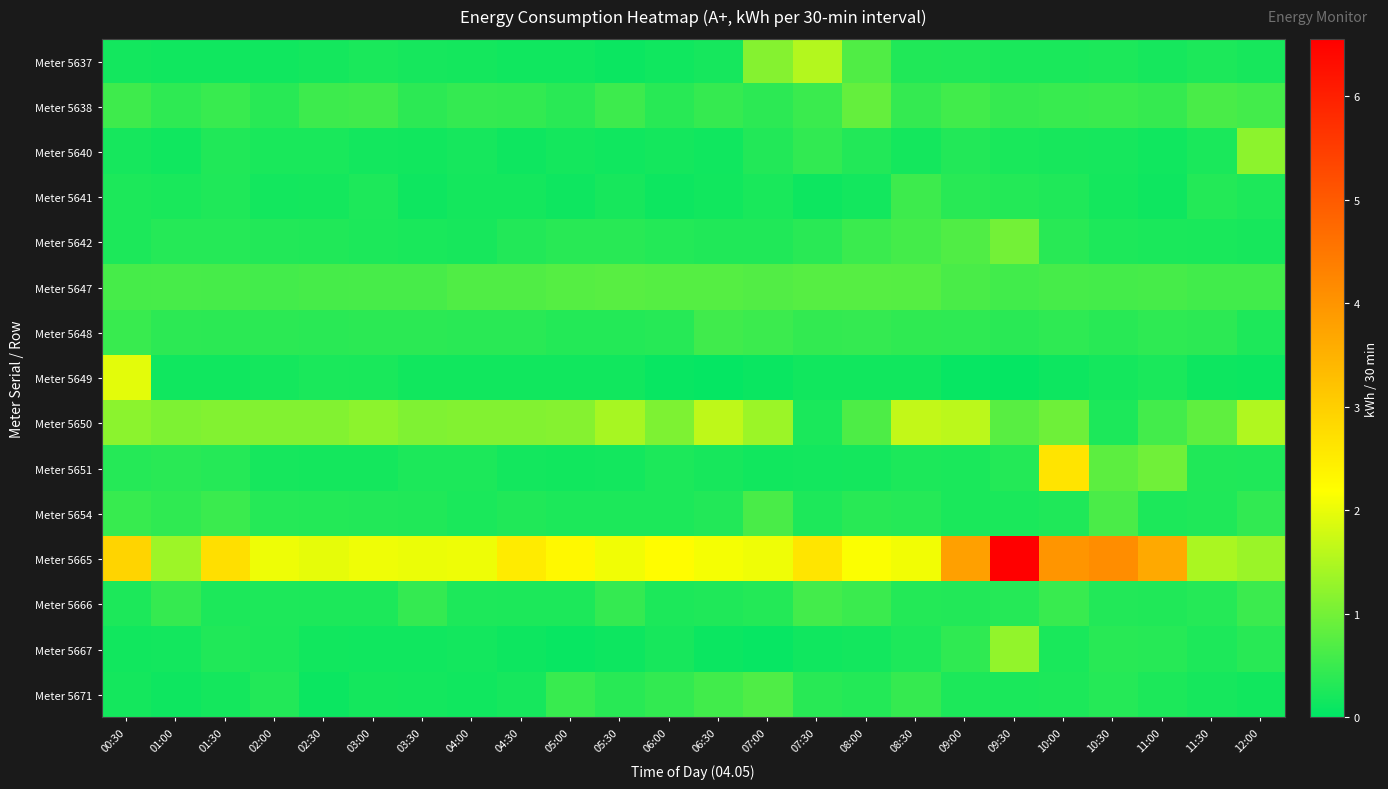

Reading right to left, list all the values displayed in this chart.

Meter 5637: 12:00=0.2	11:30=0.2	11:00=0.2	10:30=0.2	10:00=0.2	09:30=0.2	09:00=0.3	08:30=0.3	08:00=0.7	07:30=1.5	07:00=1.2	06:30=0.2	06:00=0.1	05:30=0.1	05:00=0.1	04:30=0.1	04:00=0.2	03:30=0.2	03:00=0.2	02:30=0.2	02:00=0.1	01:30=0.1	01:00=0.2	00:30=0.2
Meter 5638: 12:00=0.6	11:30=0.6	11:00=0.5	10:30=0.5	10:00=0.5	09:30=0.5	09:00=0.6	08:30=0.5	08:00=0.9	07:30=0.5	07:00=0.4	06:30=0.5	06:00=0.4	05:30=0.5	05:00=0.4	04:30=0.4	04:00=0.5	03:30=0.4	03:00=0.6	02:30=0.5	02:00=0.3	01:30=0.5	01:00=0.4	00:30=0.5
Meter 5640: 12:00=1.2	11:30=0.2	11:00=0.2	10:30=0.2	10:00=0.2	09:30=0.2	09:00=0.3	08:30=0.2	08:00=0.3	07:30=0.4	07:00=0.3	06:30=0.2	06:00=0.2	05:30=0.1	05:00=0.2	04:30=0.1	04:00=0.2	03:30=0.2	03:00=0.2	02:30=0.2	02:00=0.2	01:30=0.3	01:00=0.2	00:30=0.2
Meter 5641: 12:00=0.3	11:30=0.3	11:00=0.1	10:30=0.2	10:00=0.3	09:30=0.3	09:00=0.3	08:30=0.5	08:00=0.2	07:30=0.1	07:00=0.2	06:30=0.2	06:00=0.1	05:30=0.2	05:00=0.1	04:30=0.2	04:00=0.2	03:30=0.1	03:00=0.3	02:30=0.2	02:00=0.2	01:30=0.3	01:00=0.2	00:30=0.2
Meter 5642: 12:00=0.2	11:30=0.2	11:00=0.2	10:30=0.3	10:00=0.3	09:30=1.0	09:00=0.7	08:30=0.6	08:00=0.5	07:30=0.4	07:00=0.3	06:30=0.3	06:00=0.3	05:30=0.3	05:00=0.4	04:30=0.3	04:00=0.2	03:30=0.2	03:00=0.3	02:30=0.3	02:00=0.3	01:30=0.3	01:00=0.3	00:30=0.3
Meter 5647: 12:00=0.6	11:30=0.6	11:00=0.6	10:30=0.6	10:00=0.6	09:30=0.6	09:00=0.6	08:30=0.7	08:00=0.8	07:30=0.7	07:00=0.7	06:30=0.7	06:00=0.7	05:30=0.8	05:00=0.7	04:30=0.7	04:00=0.7	03:30=0.6	03:00=0.6	02:30=0.6	02:00=0.6	01:30=0.6	01:00=0.6	00:30=0.6
Meter 5648: 12:00=0.3	11:30=0.4	11:00=0.4	10:30=0.4	10:00=0.4	09:30=0.4	09:00=0.4	08:30=0.4	08:00=0.5	07:30=0.4	07:00=0.5	06:30=0.6	06:00=0.3	05:30=0.3	05:00=0.3	04:30=0.4	04:00=0.4	03:30=0.4	03:00=0.4	02:30=0.4	02:00=0.4	01:30=0.4	01:00=0.4	00:30=0.5
Meter 5649: 12:00=0.1	11:30=0.1	11:00=0.2	10:30=0.2	10:00=0.1	09:30=0.1	09:00=0.1	08:30=0.2	08:00=0.2	07:30=0.2	07:00=0.1	06:30=0.1	06:00=0.1	05:30=0.2	05:00=0.2	04:30=0.2	04:00=0.2	03:30=0.2	03:00=0.2	02:30=0.2	02:00=0.2	01:30=0.1	01:00=0.1	00:30=2.0
Meter 5650: 12:00=1.5	11:30=0.8	11:00=0.6	10:30=0.3	10:00=1.0	09:30=0.8	09:00=1.6	08:30=1.7	08:00=0.7	07:30=0.2	07:00=1.3	06:30=1.6	06:00=1.1	05:30=1.4	05:00=1.1	04:30=1.1	04:00=1.1	03:30=1.1	03:00=1.2	02:30=1.1	02:00=1.1	01:30=1.1	01:00=1.1	00:30=1.2
Meter 5651: 12:00=0.3	11:30=0.3	11:00=1.0	10:30=0.8	10:00=2.6	09:30=0.3	09:00=0.2	08:30=0.2	08:00=0.2	07:30=0.2	07:00=0.2	06:30=0.2	06:00=0.2	05:30=0.2	05:00=0.2	04:30=0.2	04:00=0.2	03:30=0.2	03:00=0.2	02:30=0.2	02:00=0.2	01:30=0.3	01:00=0.4	00:30=0.3
Meter 5654: 12:00=0.4	11:30=0.3	11:00=0.2	10:30=0.6	10:00=0.3	09:30=0.2	09:00=0.2	08:30=0.3	08:00=0.3	07:30=0.3	07:00=0.6	06:30=0.3	06:00=0.3	05:30=0.3	05:00=0.3	04:30=0.3	04:00=0.2	03:30=0.3	03:00=0.3	02:30=0.3	02:00=0.3	01:30=0.5	01:00=0.4	00:30=0.5
Meter 5665: 12:00=1.3	11:30=1.5	11:00=3.7	10:30=4.1	10:00=4.0	09:30=6.6	09:00=3.8	08:30=2.1	08:00=2.2	07:30=2.6	07:00=2.1	06:30=2.1	06:00=2.2	05:30=2.1	05:00=2.3	04:30=2.5	04:00=2.0	03:30=2.0	03:00=2.1	02:30=2.0	02:00=2.0	01:30=2.7	01:00=1.3	00:30=2.9
Meter 5666: 12:00=0.5	11:30=0.3	11:00=0.3	10:30=0.3	10:00=0.5	09:30=0.3	09:00=0.3	08:30=0.3	08:00=0.5	07:30=0.6	07:00=0.3	06:30=0.3	06:00=0.3	05:30=0.5	05:00=0.2	04:30=0.2	04:00=0.3	03:30=0.5	03:00=0.2	02:30=0.2	02:00=0.3	01:30=0.2	01:00=0.5	00:30=0.3
Meter 5667: 12:00=0.3	11:30=0.3	11:00=0.3	10:30=0.3	10:00=0.2	09:30=1.3	09:00=0.4	08:30=0.3	08:00=0.2	07:30=0.1	07:00=0.1	06:30=0.1	06:00=0.2	05:30=0.1	05:00=0.1	04:30=0.1	04:00=0.2	03:30=0.1	03:00=0.1	02:30=0.2	02:00=0.3	01:30=0.3	01:00=0.2	00:30=0.2
Meter 5671: 12:00=0.2	11:30=0.2	11:00=0.2	10:30=0.3	10:00=0.3	09:30=0.2	09:00=0.2	08:30=0.5	08:00=0.3	07:30=0.3	07:00=0.7	06:30=0.6	06:00=0.4	05:30=0.3	05:00=0.5	04:30=0.2	04:00=0.2	03:30=0.2	03:00=0.2	02:30=0.1	02:00=0.3	01:30=0.2	01:00=0.1	00:30=0.2